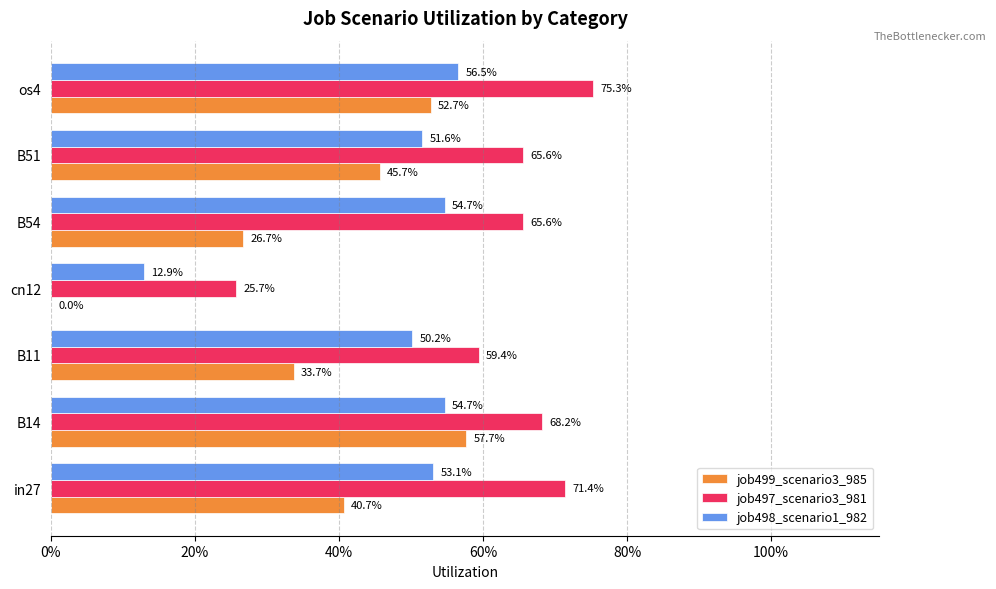

List the series in order of their overall mean, lowest first.

job499_scenario3_985, job498_scenario1_982, job497_scenario3_981